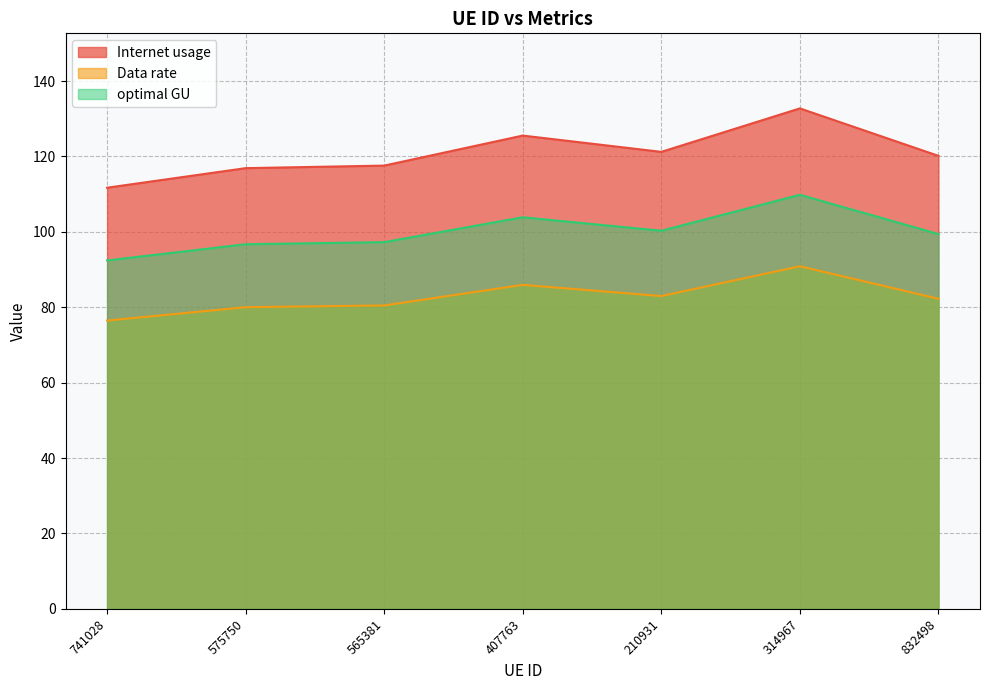

True or false: optimal GU has a value of 99.4 at 832498.

True